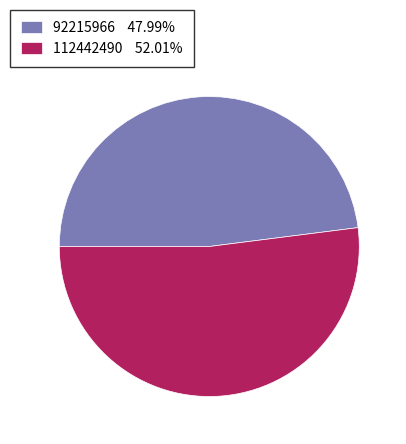

Count the number of slices in the pie.

2